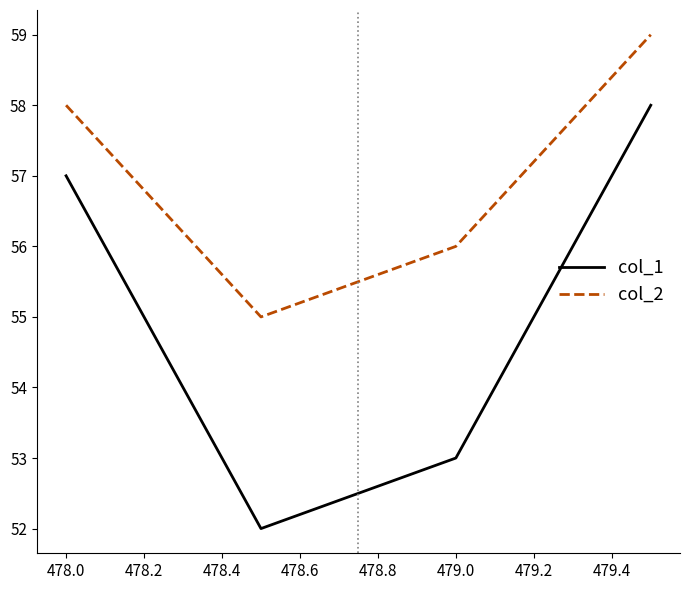

Which series has the largest total across all categories?

col_2